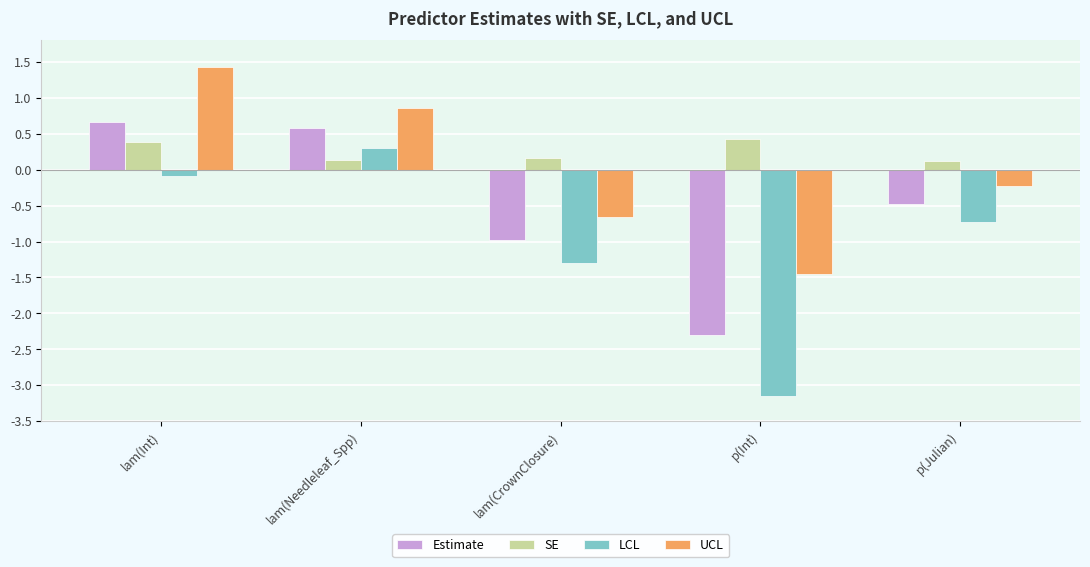

Reading right to left, transcribe all the data shown in this chart.

Estimate: p(Julian)=-0.5	p(Int)=-2.3	lam(CrownClosure)=-1.0	lam(Needleleaf_Spp)=0.6	lam(Int)=0.7
SE: p(Julian)=0.1	p(Int)=0.4	lam(CrownClosure)=0.2	lam(Needleleaf_Spp)=0.1	lam(Int)=0.4
LCL: p(Julian)=-0.7	p(Int)=-3.2	lam(CrownClosure)=-1.3	lam(Needleleaf_Spp)=0.3	lam(Int)=-0.1
UCL: p(Julian)=-0.2	p(Int)=-1.4	lam(CrownClosure)=-0.7	lam(Needleleaf_Spp)=0.9	lam(Int)=1.4